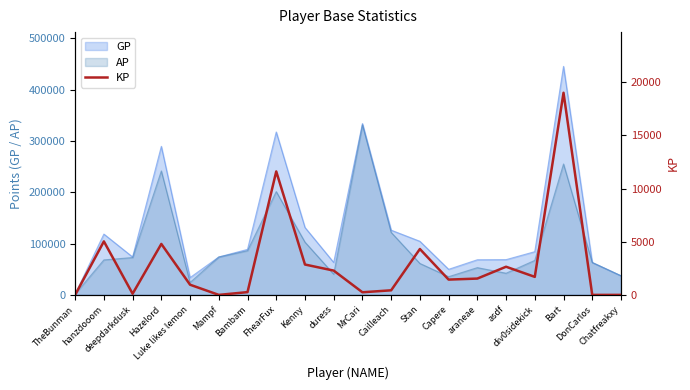

Does the chart have visible grid lines?

No